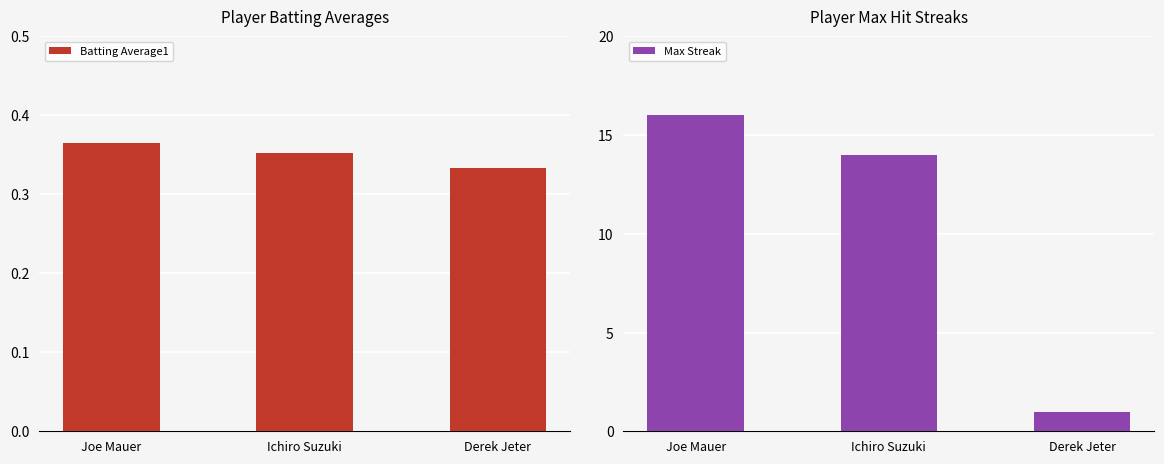

List the labels in order of Max Streak value, smallest first.

Derek Jeter, Ichiro Suzuki, Joe Mauer